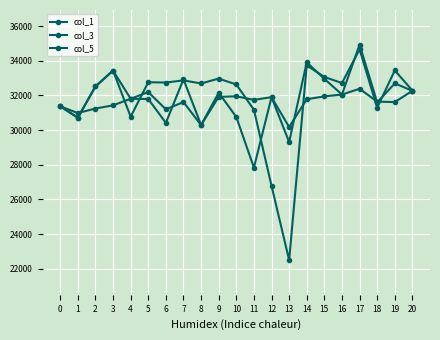

Which series ends up on top after the final intersection of col_5 and col_1?

col_5